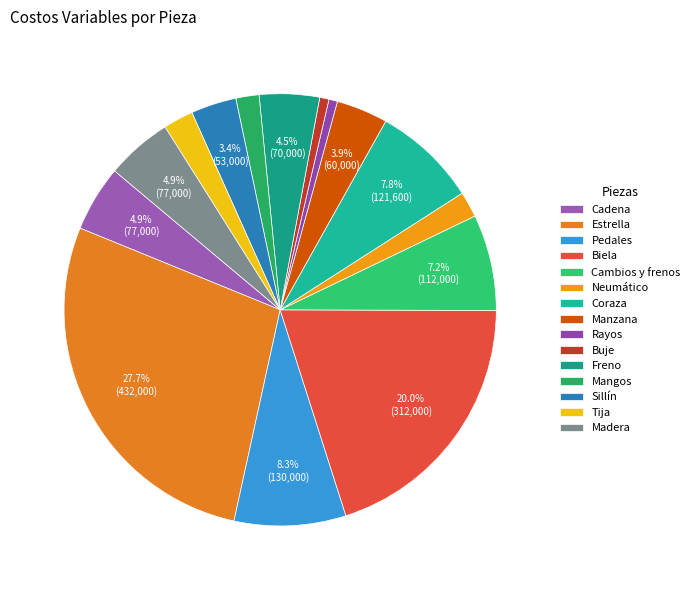

Does Rayos represent more than half of the total?

No